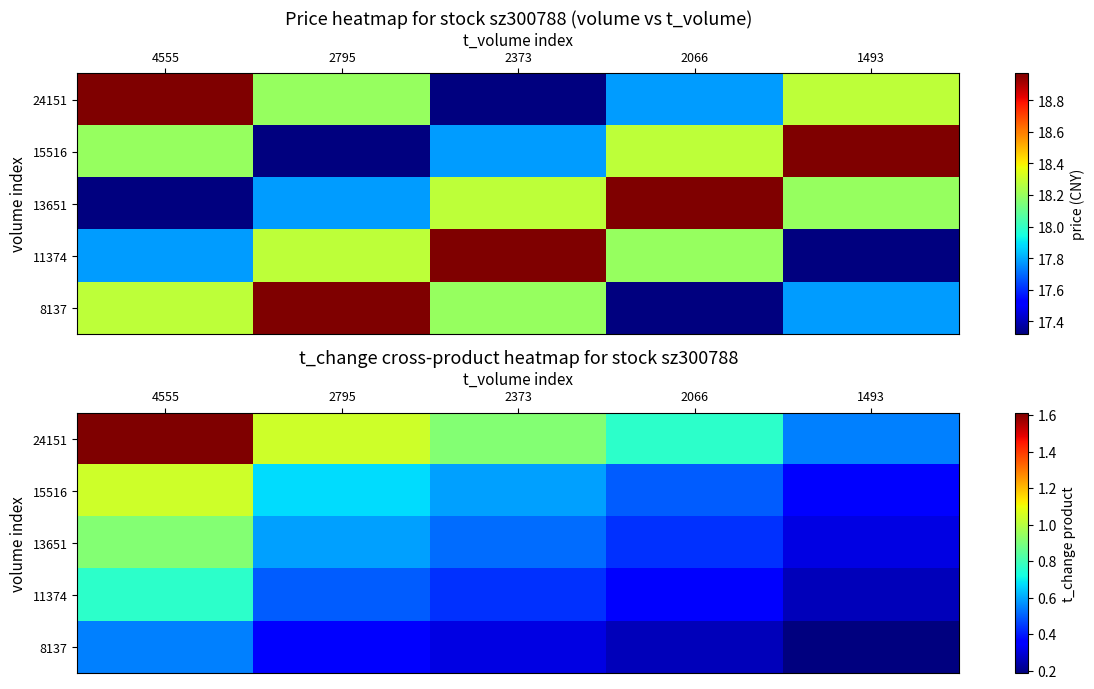

The value of 11374 at 2066 is 0.5. True or false?

False